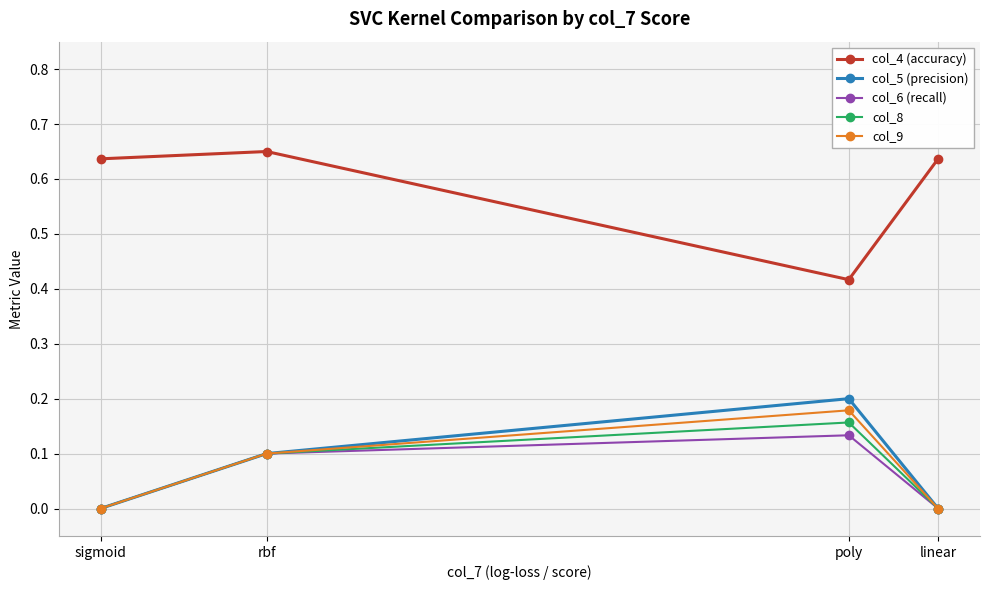

True or false: col_5 (precision) and col_6 (recall) cross at least once.

False